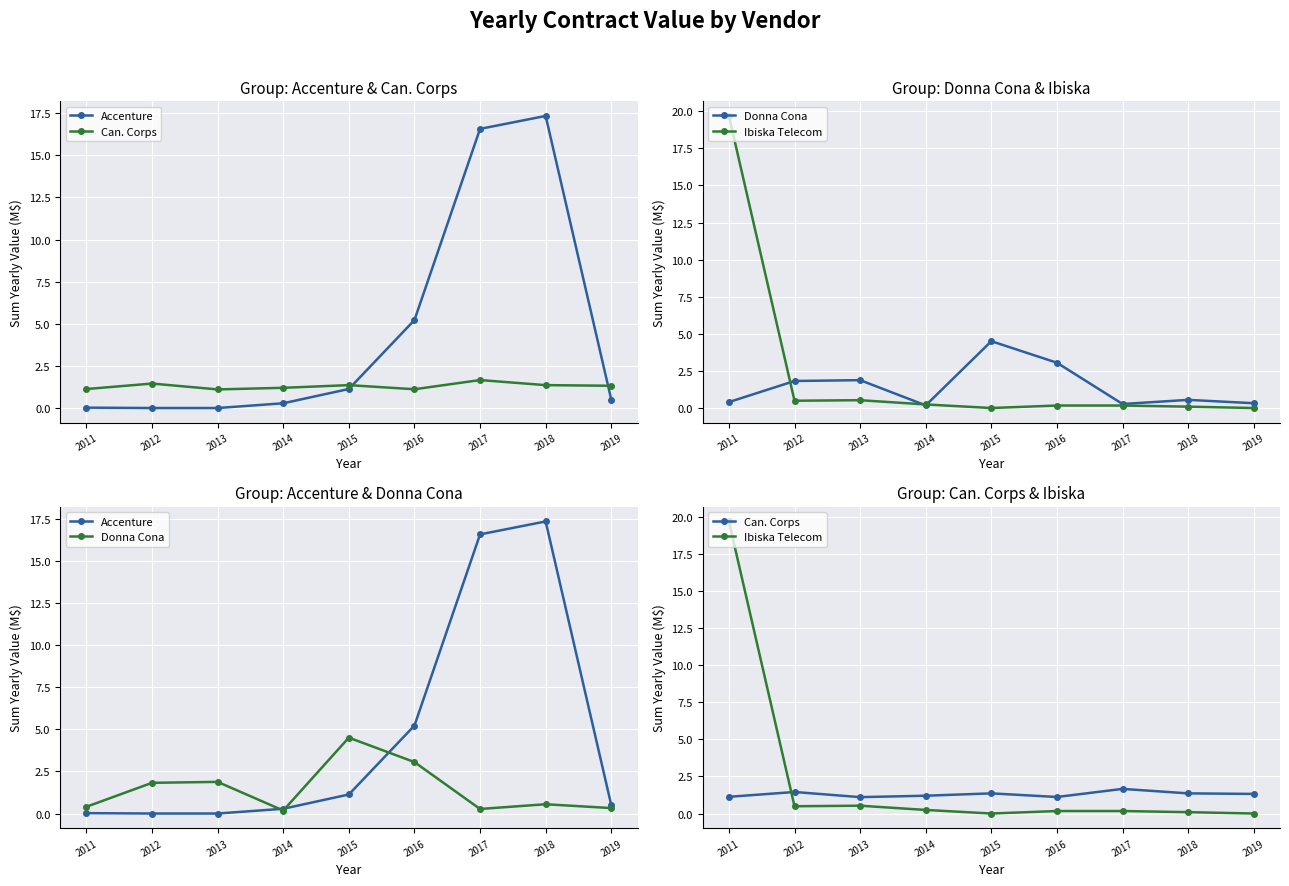

What are all the series names shown in the legend?

Accenture, Can. Corps, Donna Cona, Ibiska Telecom